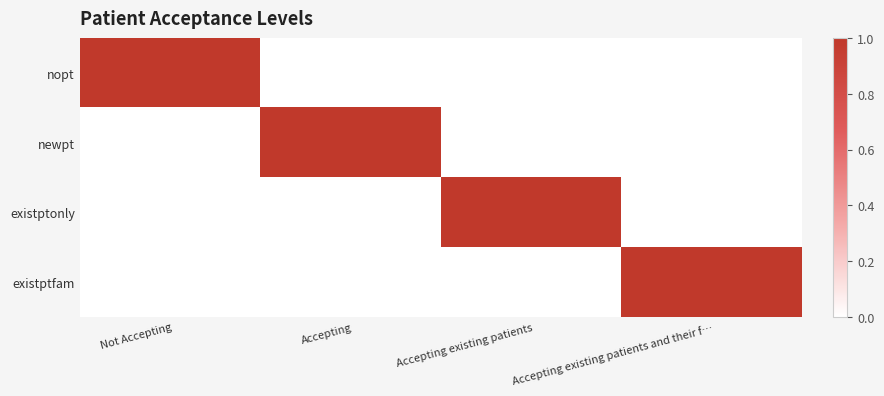

At which category does the chart reach its peak across all series?

Not Accepting